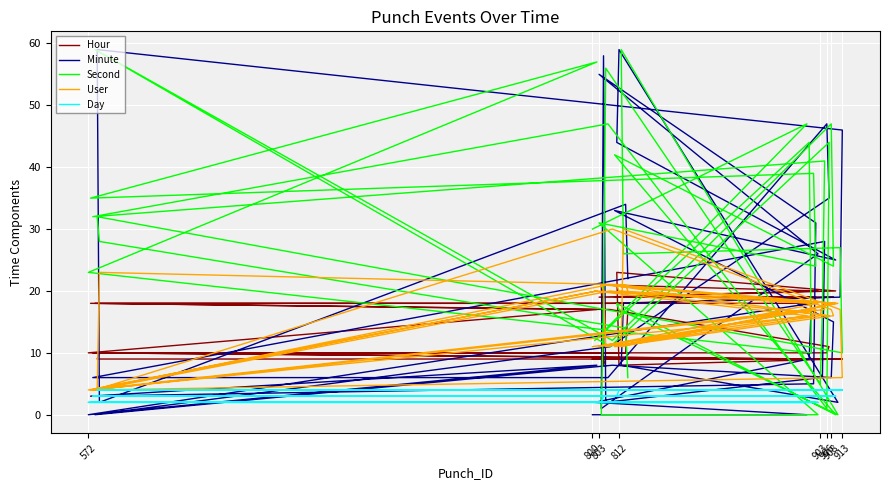

What is the value of the Day point at the 38th from the left?

4